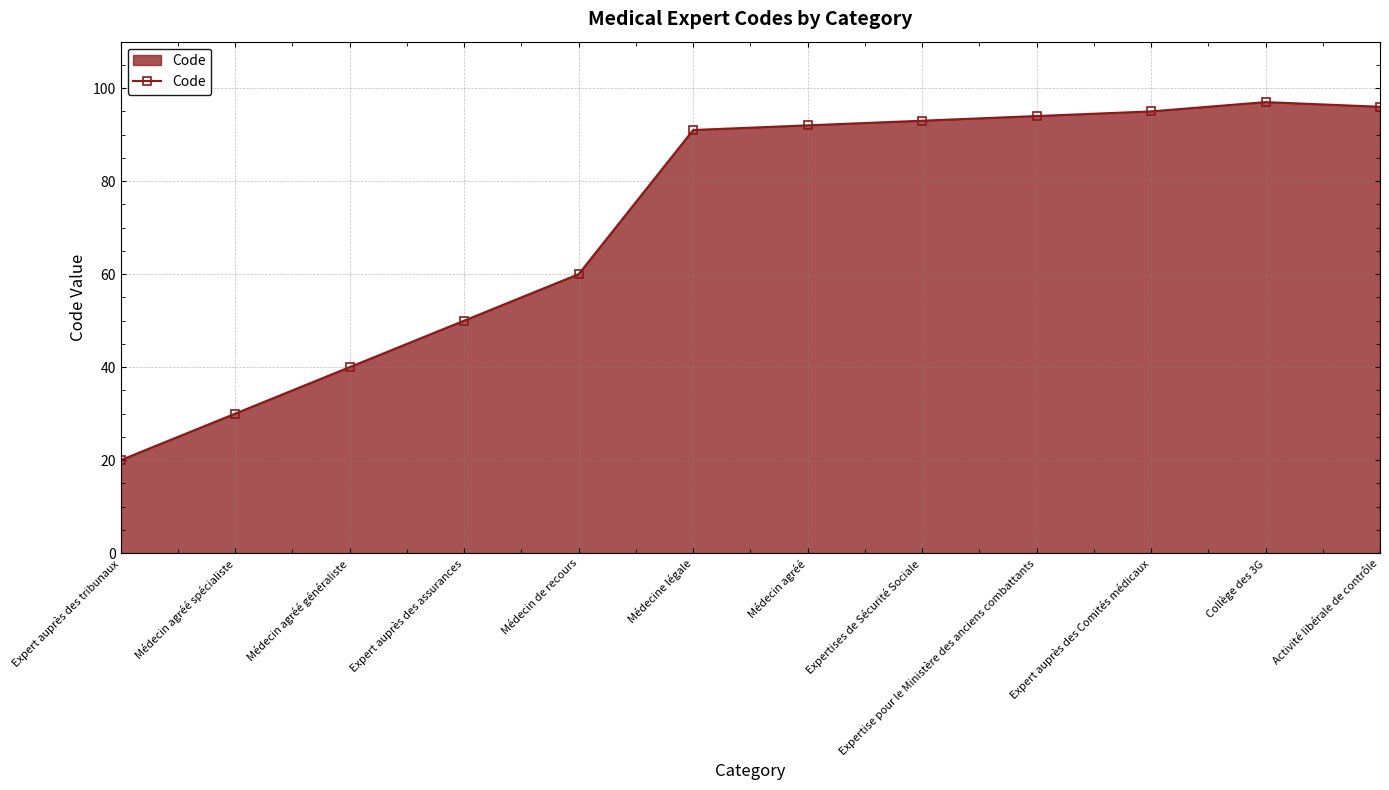

Count the number of data series in this chart.

1